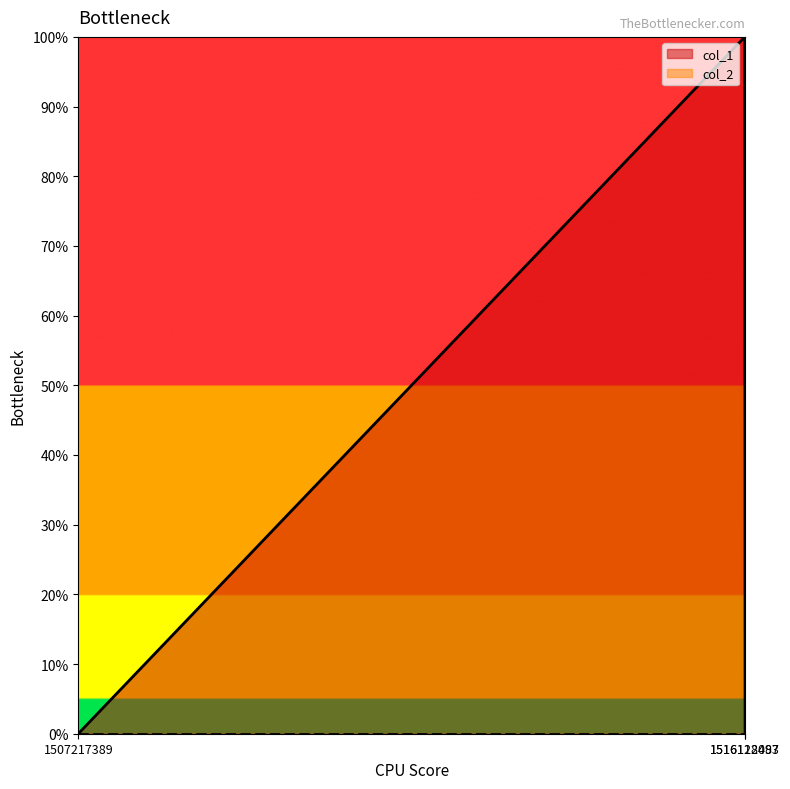

The value at 1507217389 is -1. True or false?

False